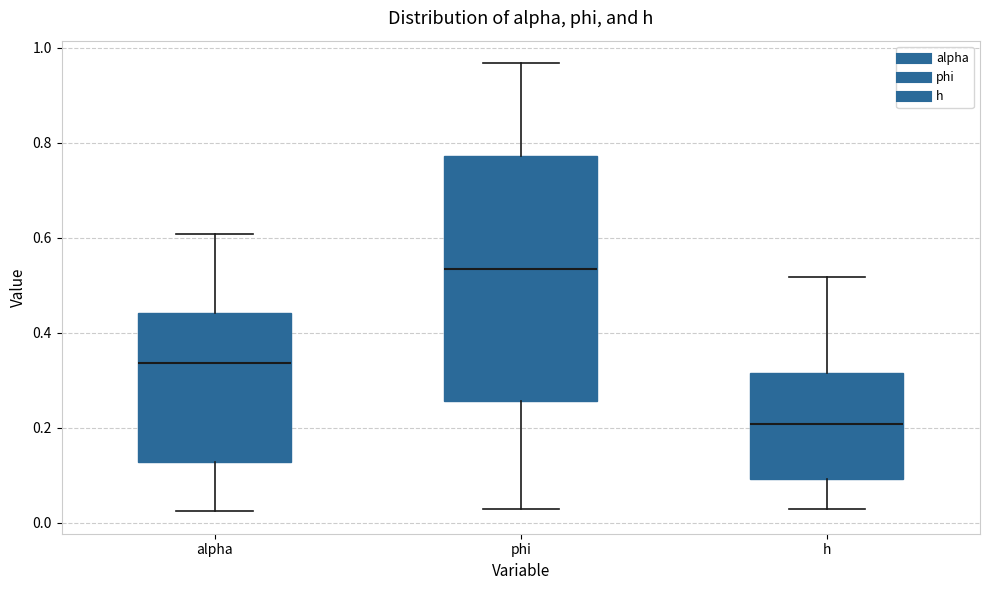

Which box's median line is the lowest?

h